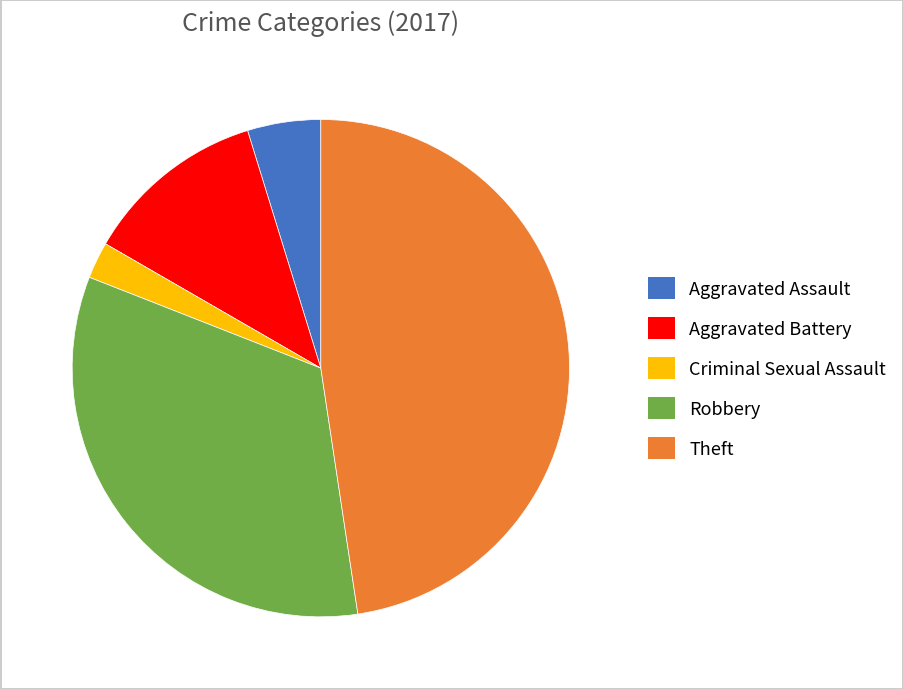

Is the sum of Criminal Sexual Assault and Aggravated Battery greater than half?

No